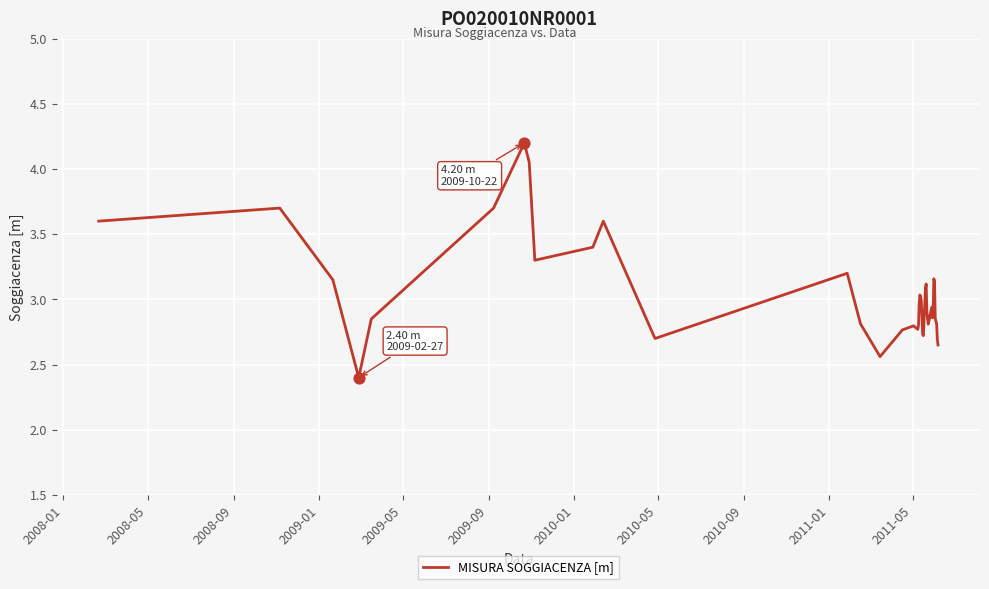

What is the difference between the maximum and minimum values?

1.8